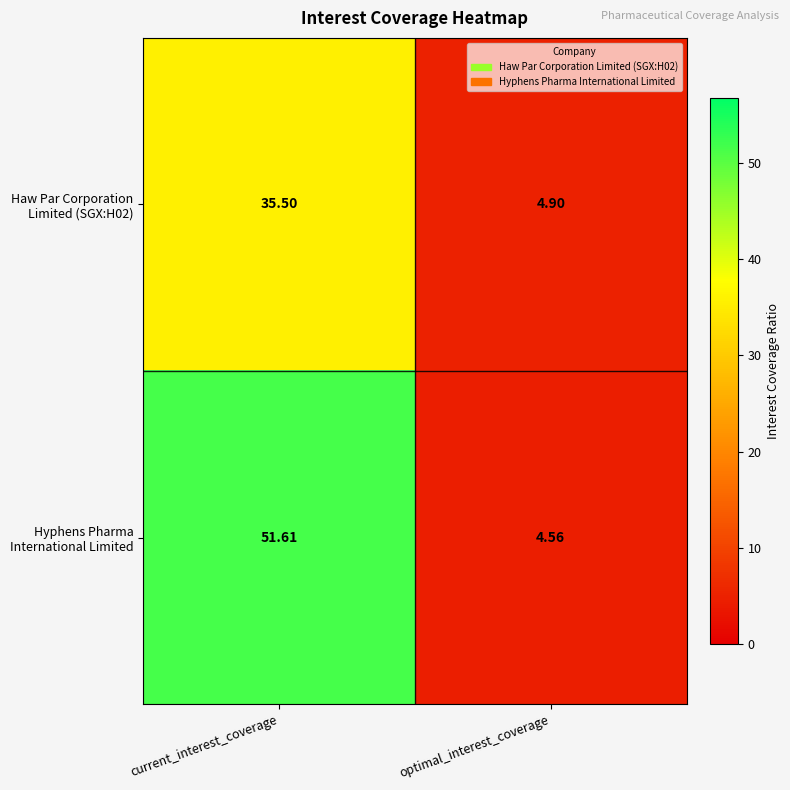

What is the difference between the highest and lowest values at current_interest_coverage?

16.1